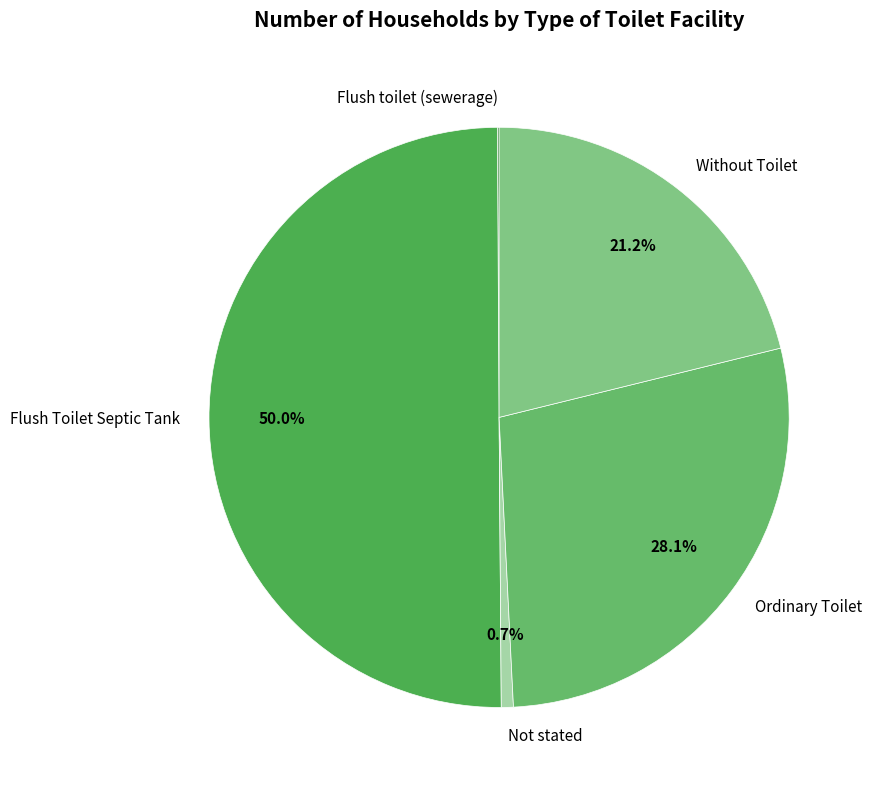

What portion of the pie excludes Not stated?

99.3%